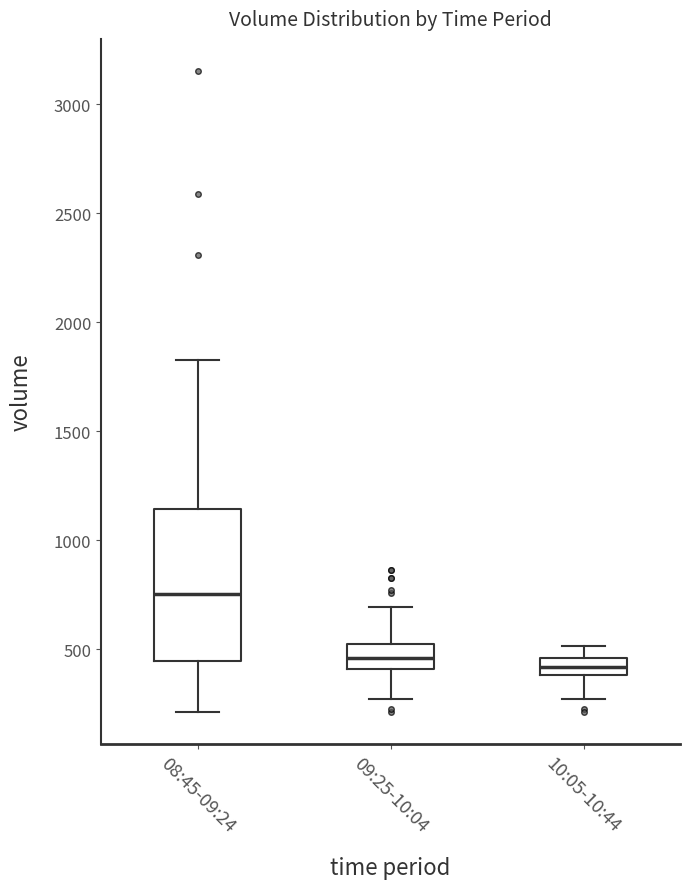

Comparing the boxes themselves (not the whiskers), which one is the tallest?

08:45-09:24